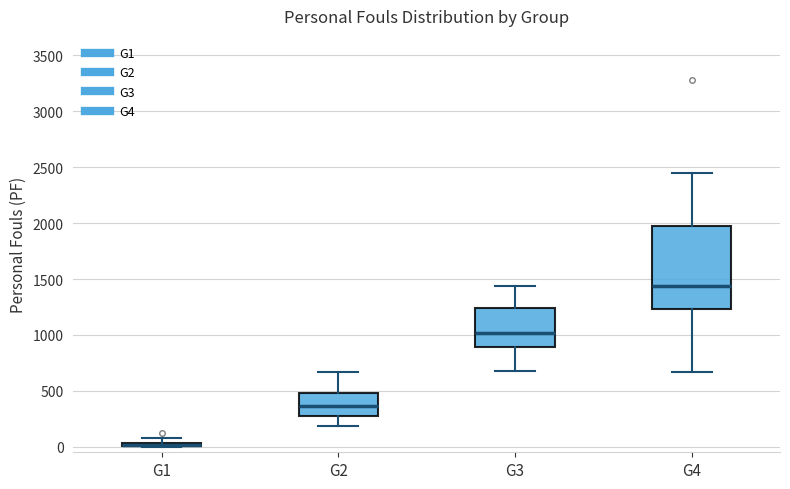

Which box is the tallest, from its lower edge to its upper edge?

G4